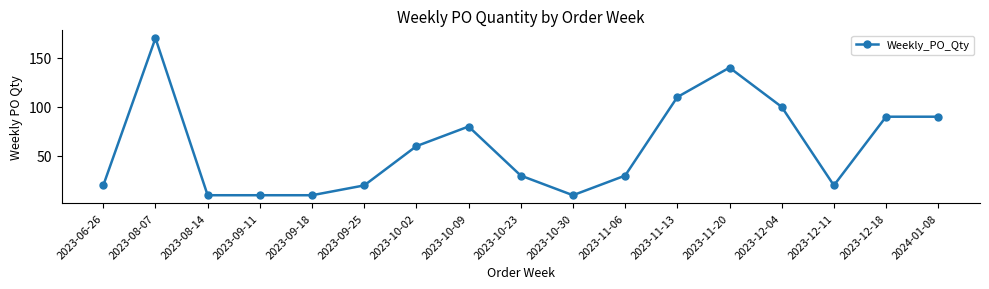

Reading left to right, transcribe all the data shown in this chart.

20	170	10	10	10	20	60	80	30	10	30	110	140	100	20	90	90